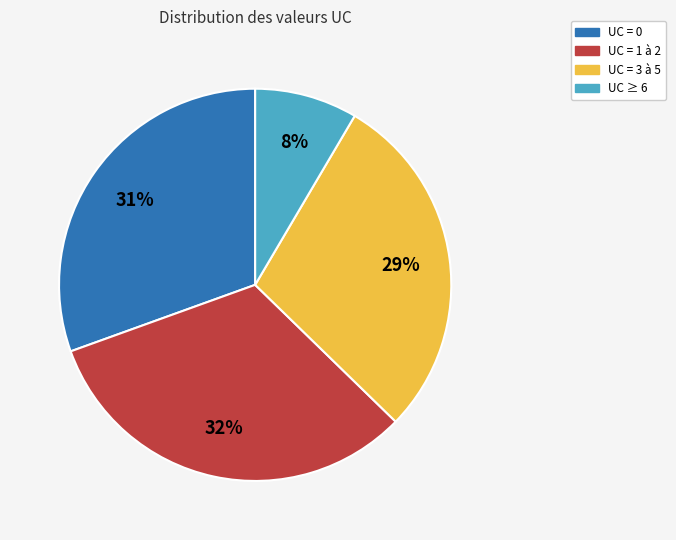

Is there any slice that represents more than half of the pie?

No